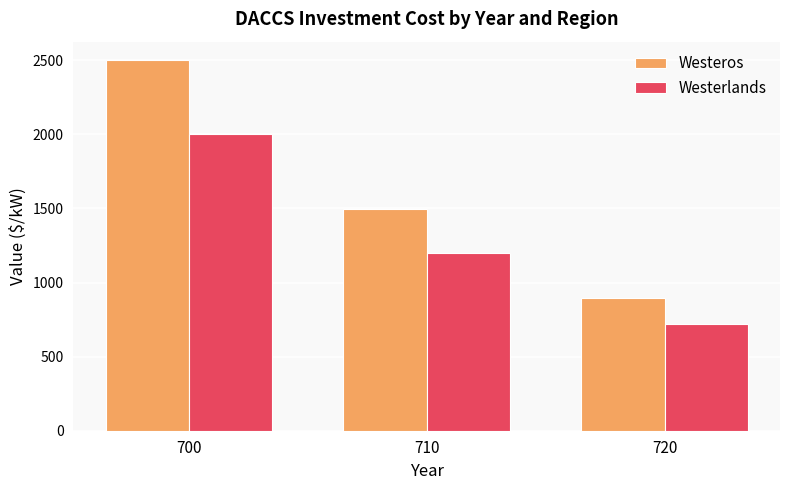

The value of Westeros at 720 is 896.2. True or false?

True